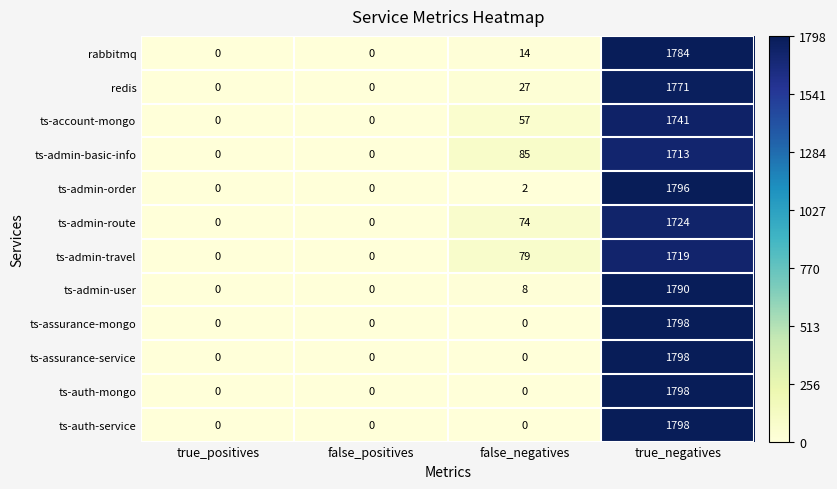

What is the spread (max minus min) of values at true_negatives?

85